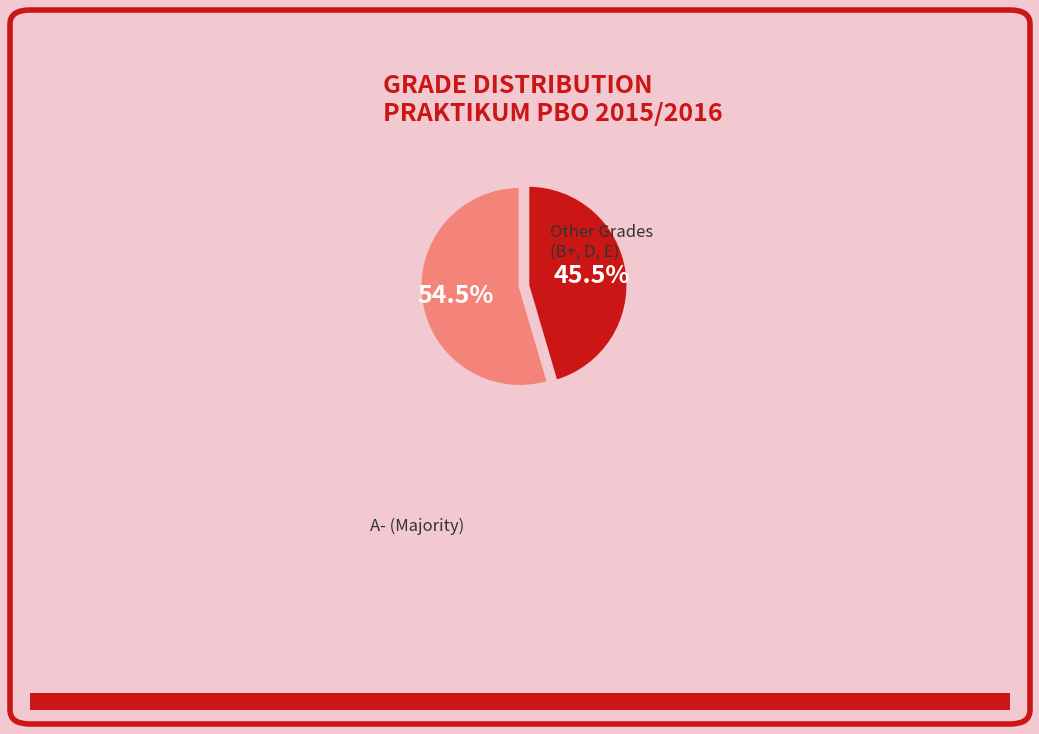

Is there a majority slice in this chart?

Yes